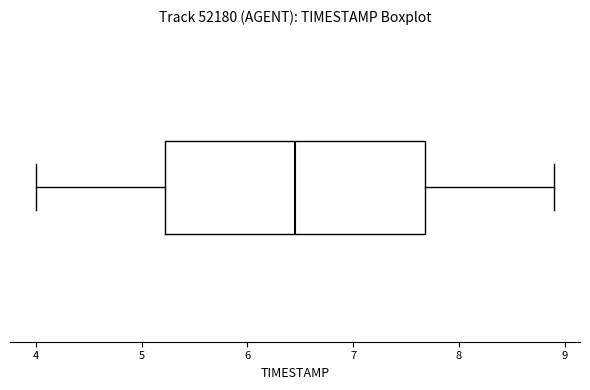

Where is the left edge of the box on the x-axis? The values are not printed on the chart, so give them approximately, as read against the axis.

5.2